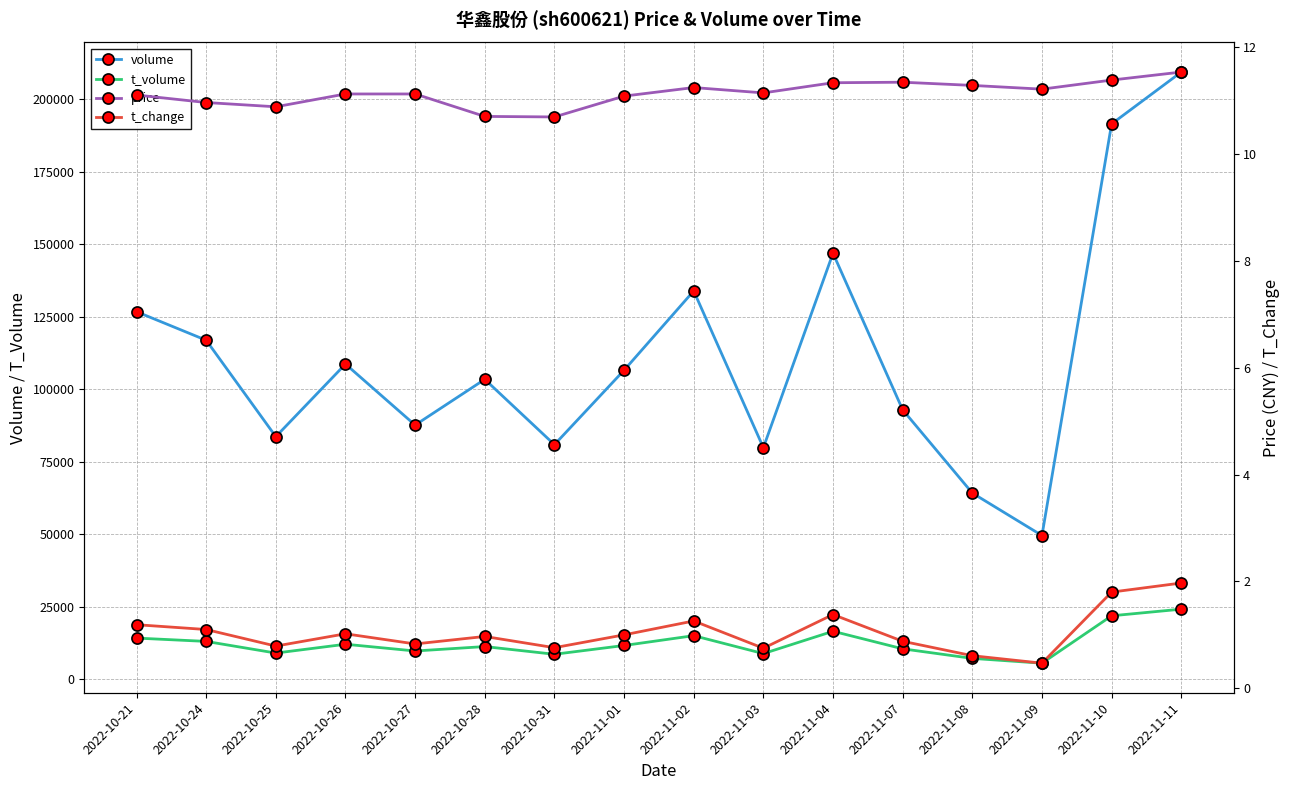

Is the value of volume at 2022-11-10 greater than the value of price at 2022-10-27?

Yes